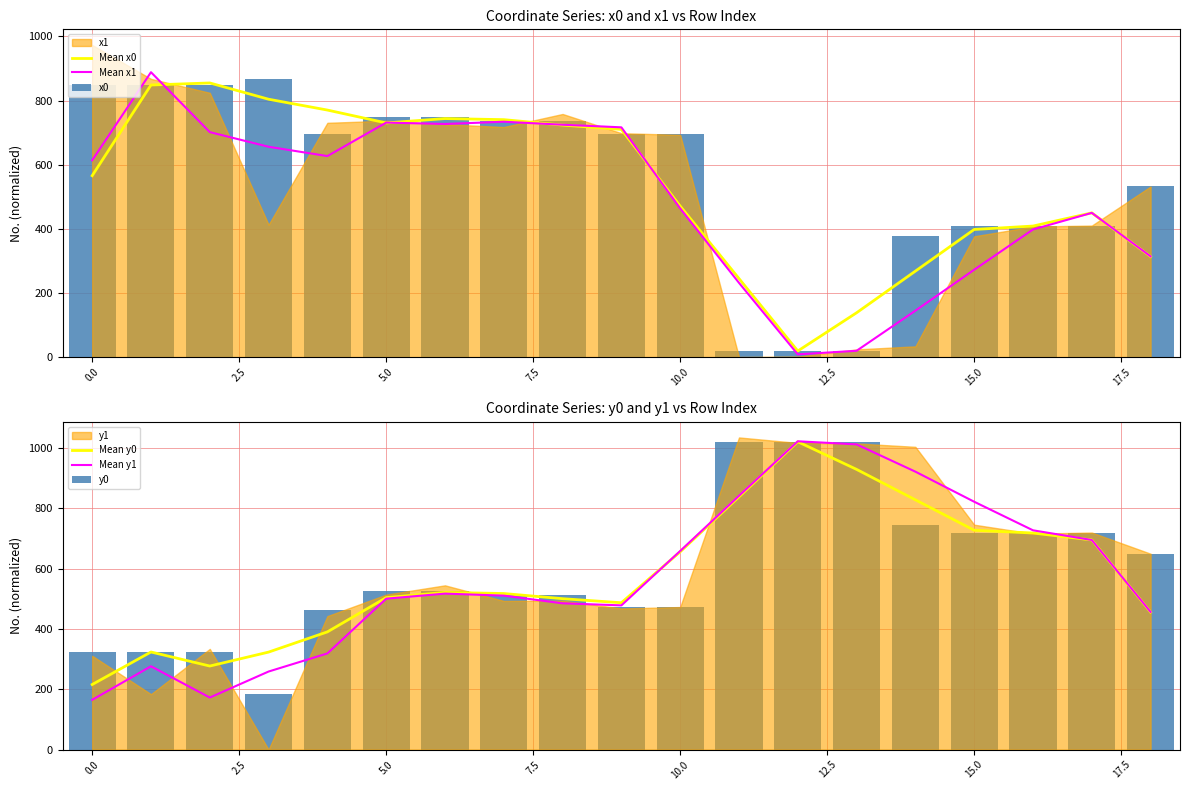

Which category has the lowest value in the x0 series?

11